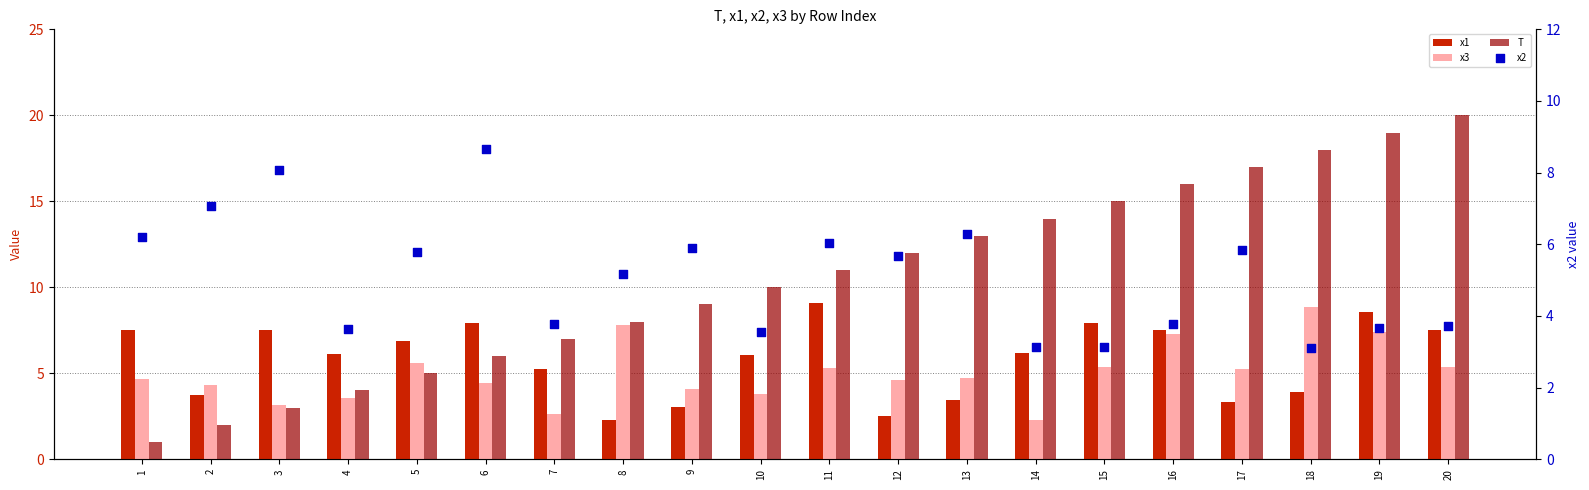

Is the value of T at 12 greater than the value of x2 at 7?

Yes